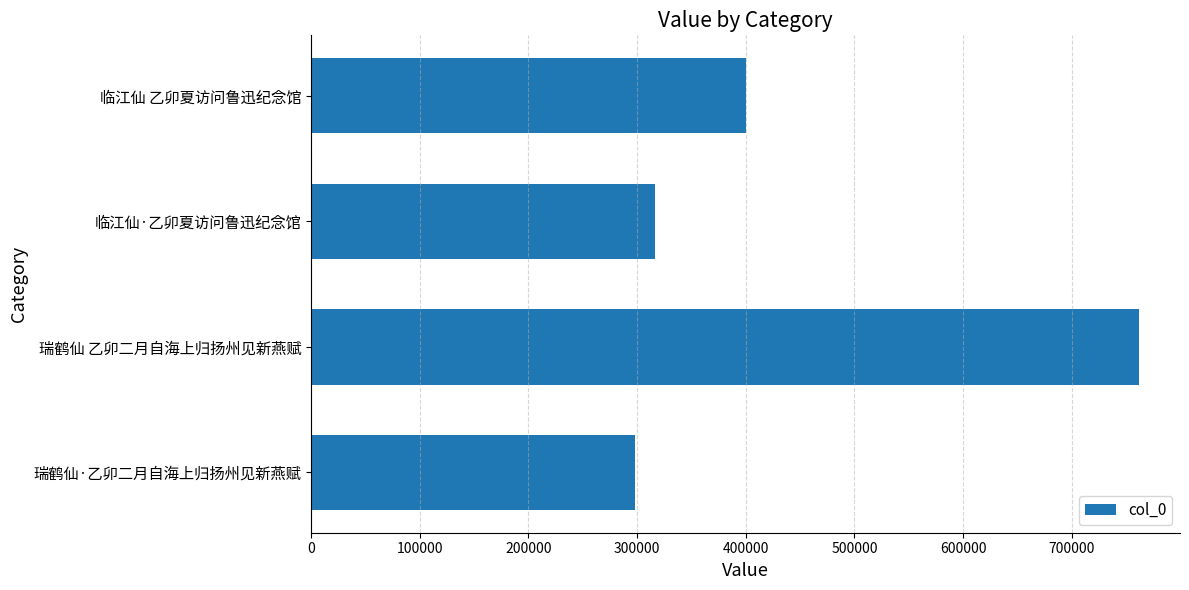

Is it true that the value at 临江仙·乙卯夏访问鲁迅纪念馆 is 444075?

False